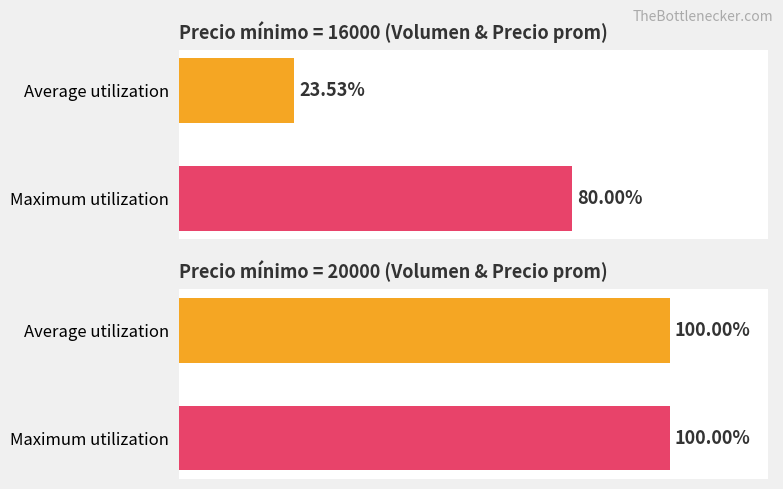

Rank the categories by value from lowest to highest.

Average utilization, Maximum utilization